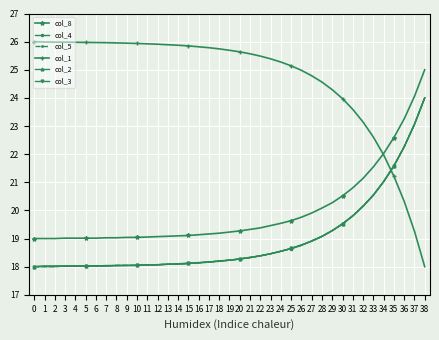

Is this an area chart (filled region under the line)?

No